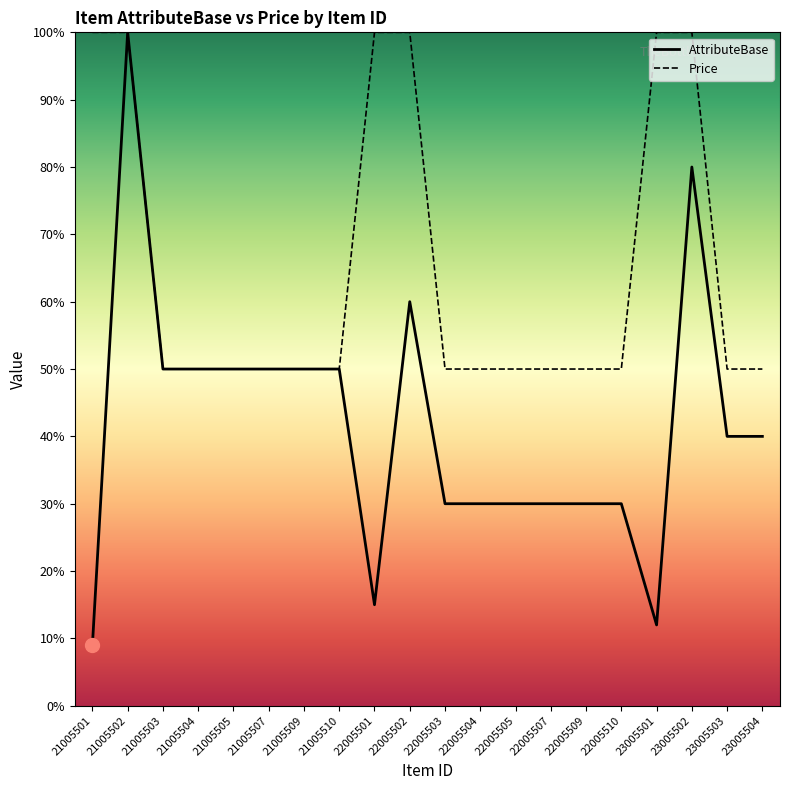

True or false: Price and AttributeBase intersect in this chart.

False